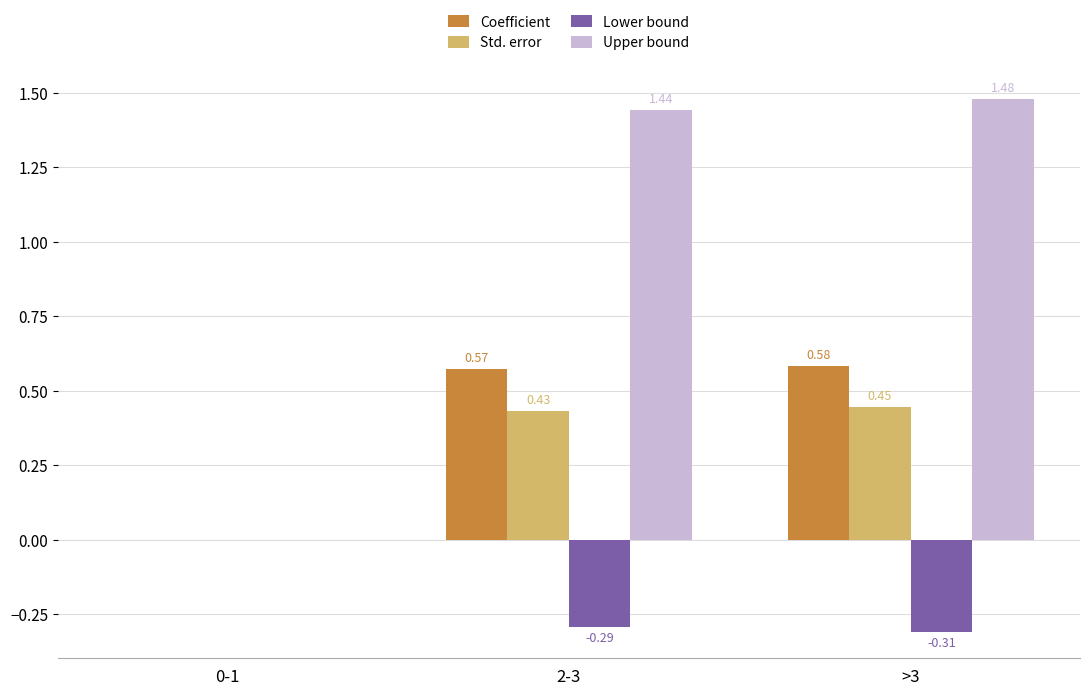

How many groups of bars are there?

3